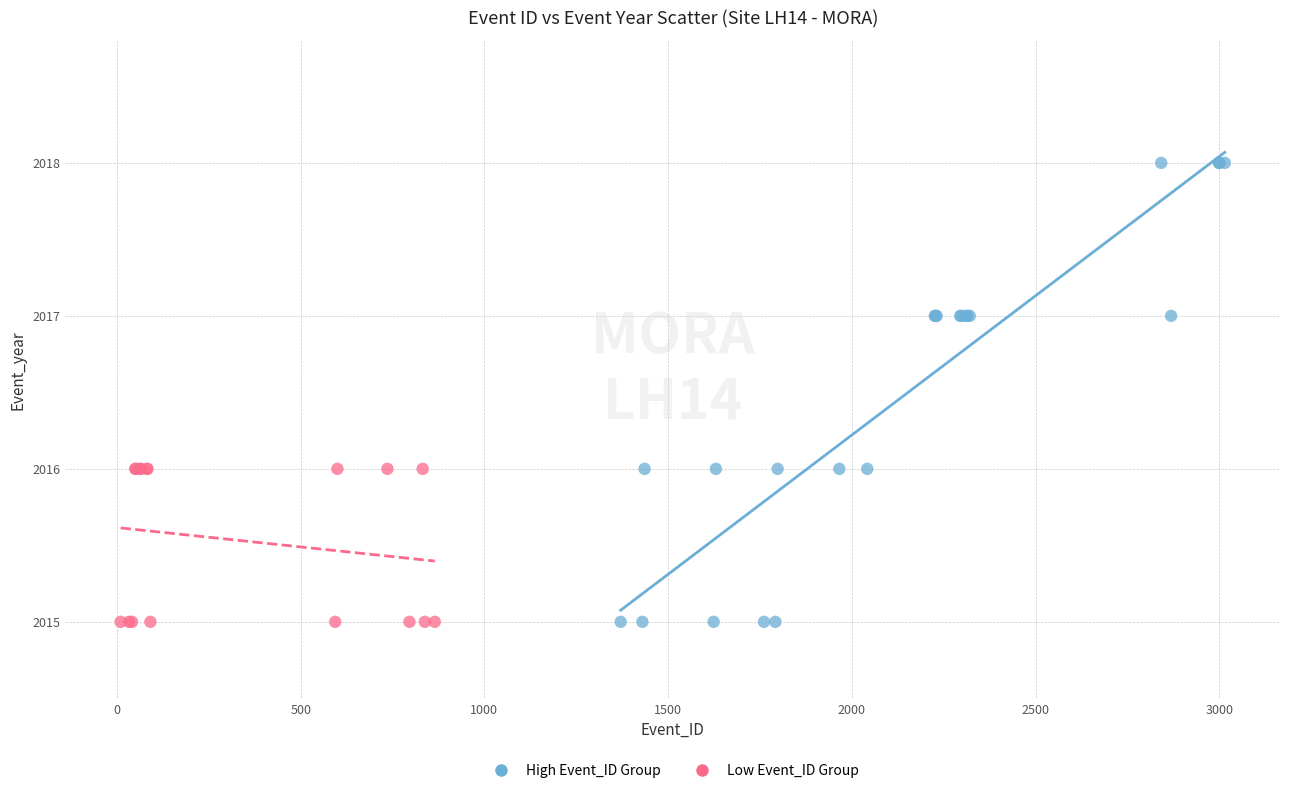

Which series reaches the maximum Y coordinate?

High Event_ID Group